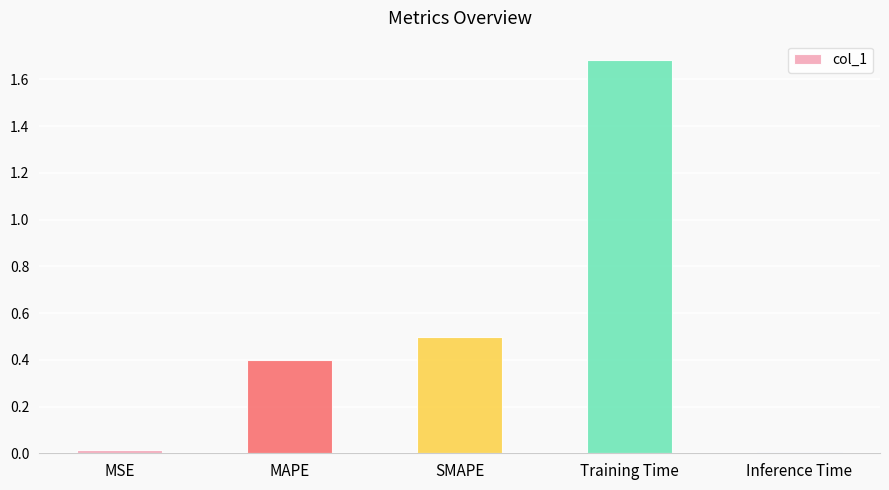

What value does the data have at SMAPE?

0.5